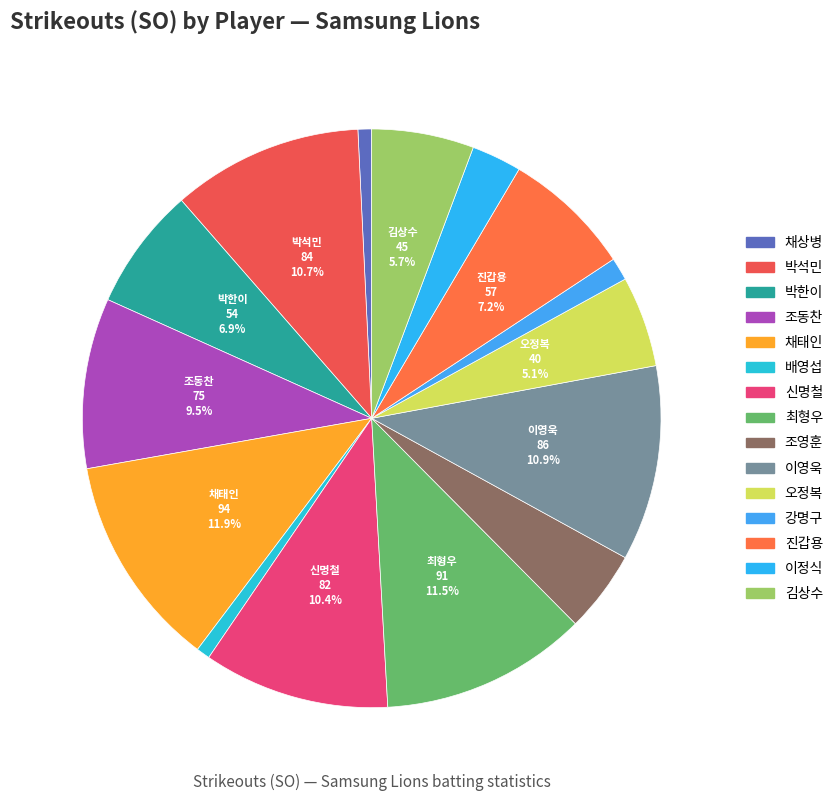

Count the number of slices in the pie.

15